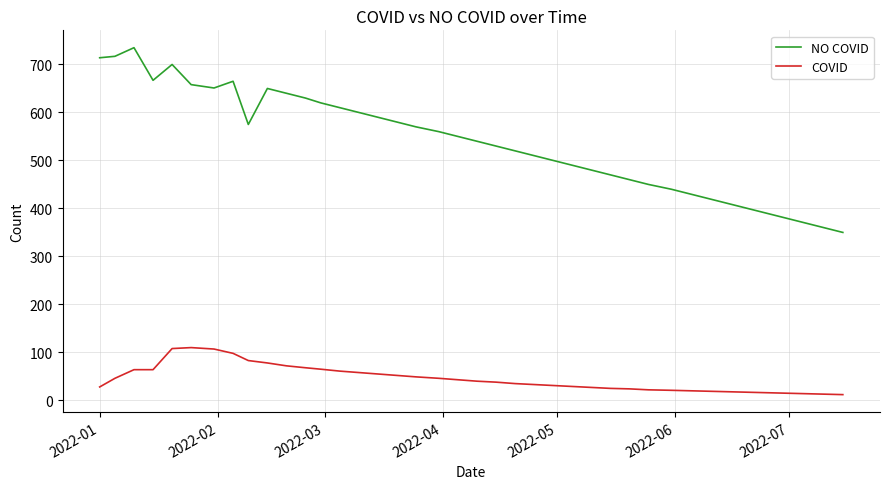

List the series in order of their overall mean, lowest first.

COVID, NO COVID